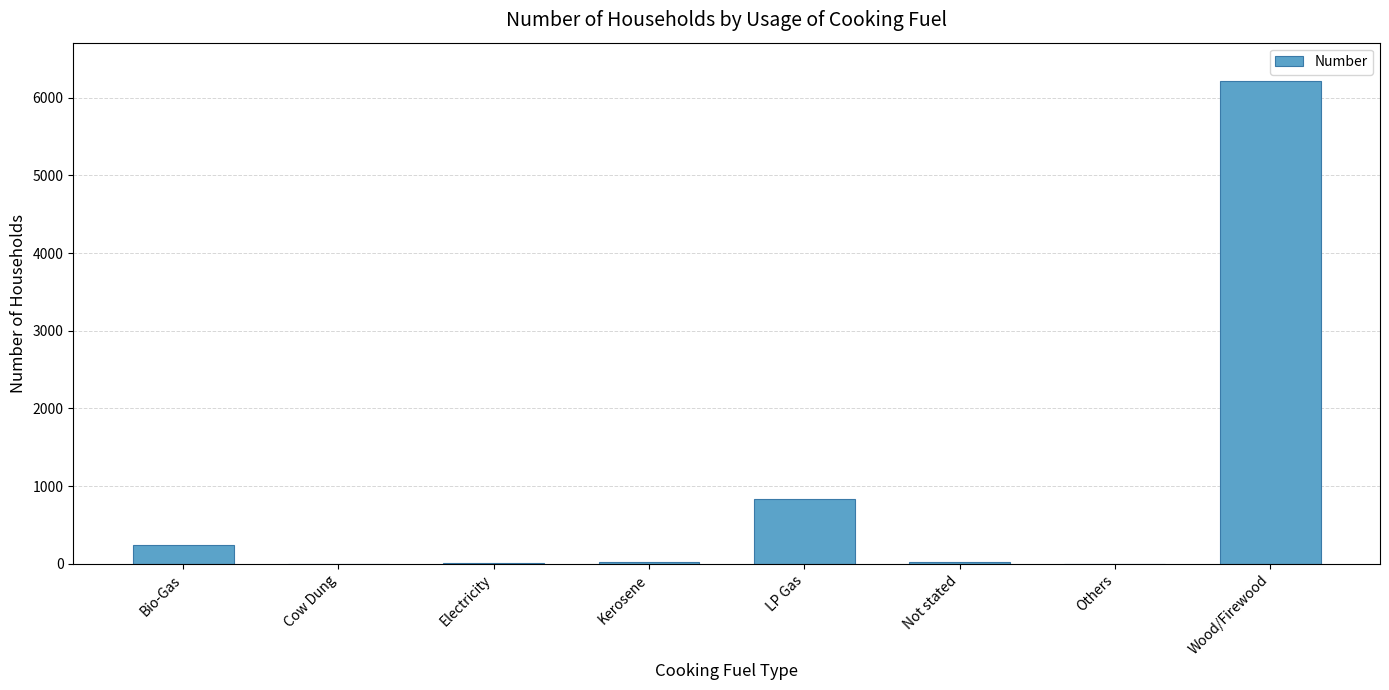

True or false: the data shows 1083 at LP Gas.

False